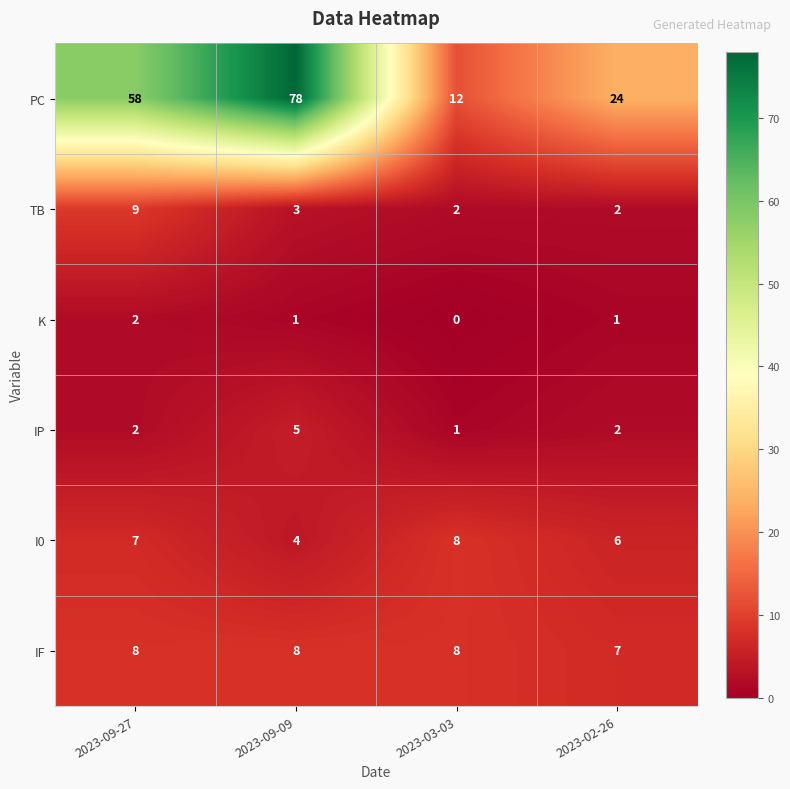

Where does the TB series first go above 3?

2023-09-27